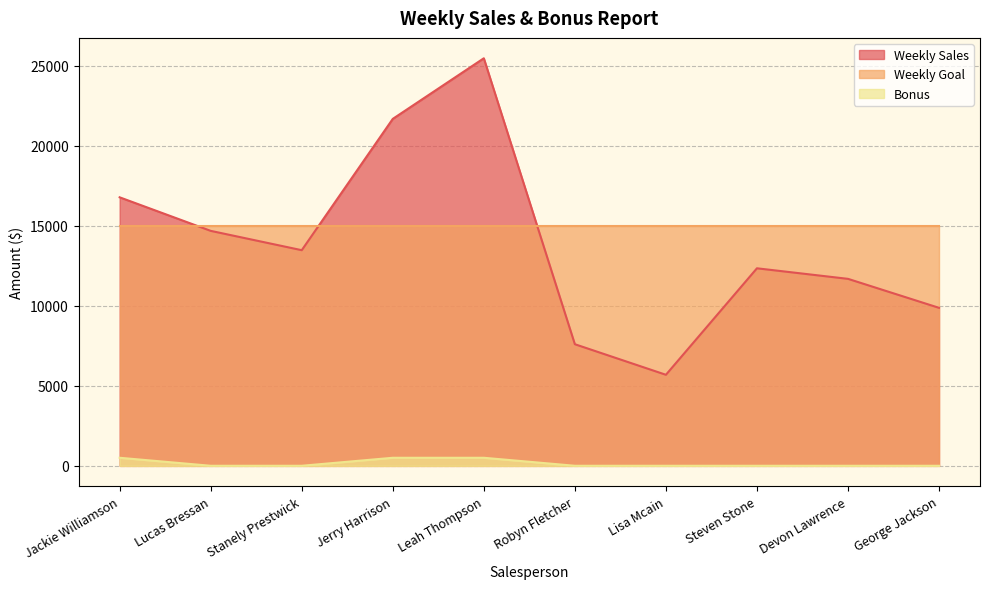

What position from the left is Leah Thompson?

5